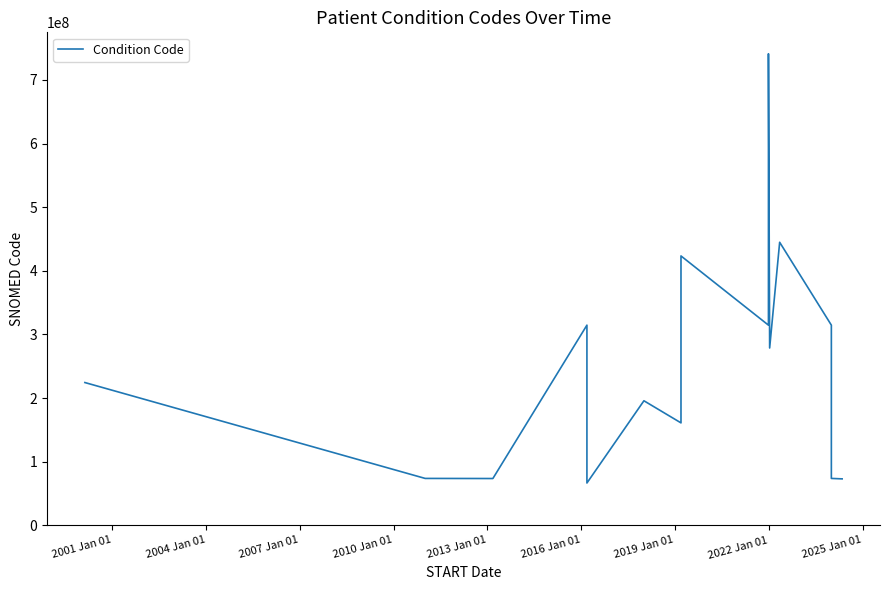

What is the difference between the maximum and minimum values?

674678999